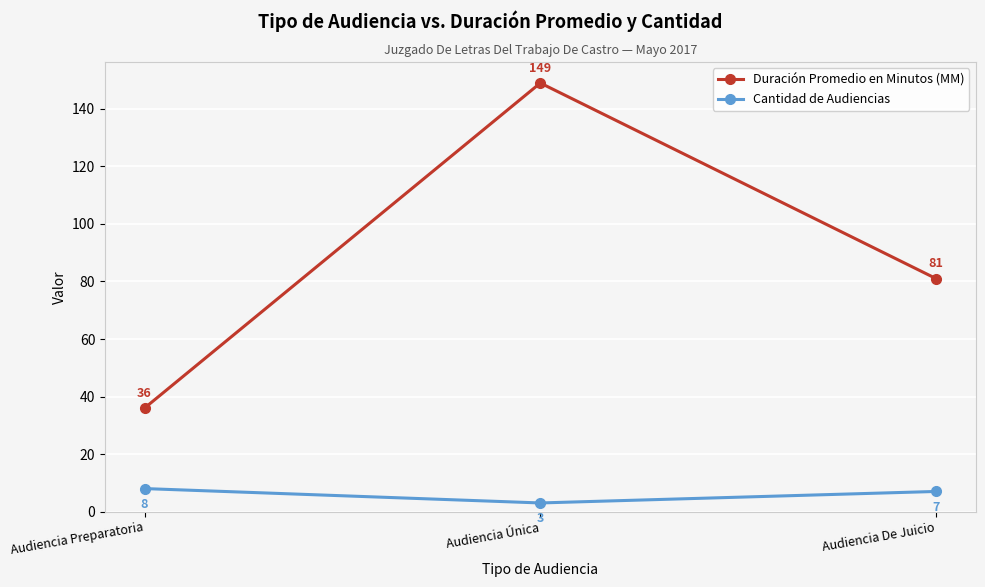

What position from the right is Audiencia Única?

2